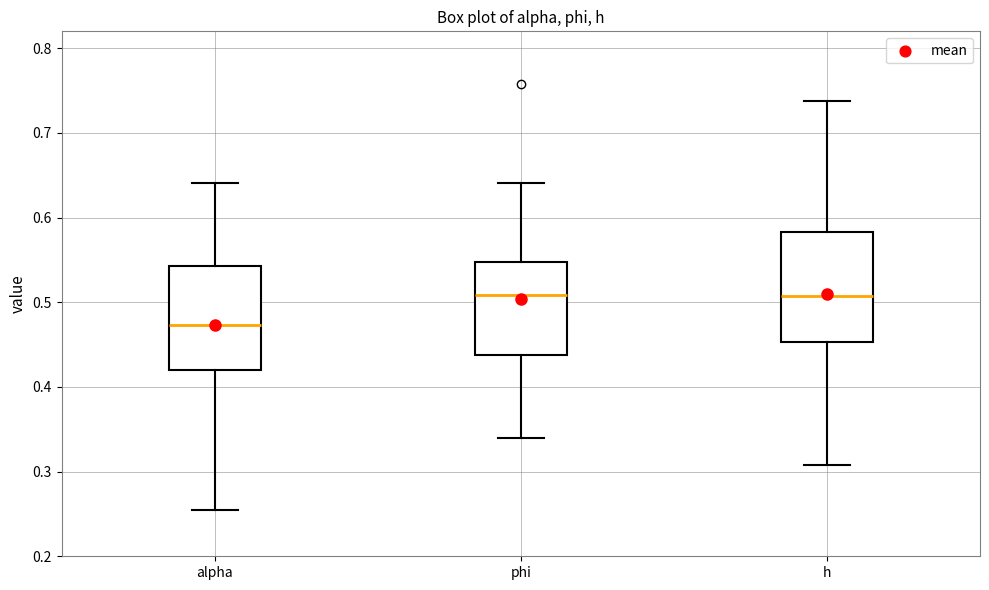

Reading left to right, transcribe this box plot: for each box, give where its median line is, the range the box spans, and where its two whiskers end, as read against the y-axis. The values are not printed on the chart, so give them approximately, as read against the axis.

alpha: median 0.47, box 0.42 to 0.54, whiskers 0.25 to 0.64
phi: median 0.51, box 0.44 to 0.55, whiskers 0.34 to 0.64
h: median 0.51, box 0.45 to 0.58, whiskers 0.31 to 0.74